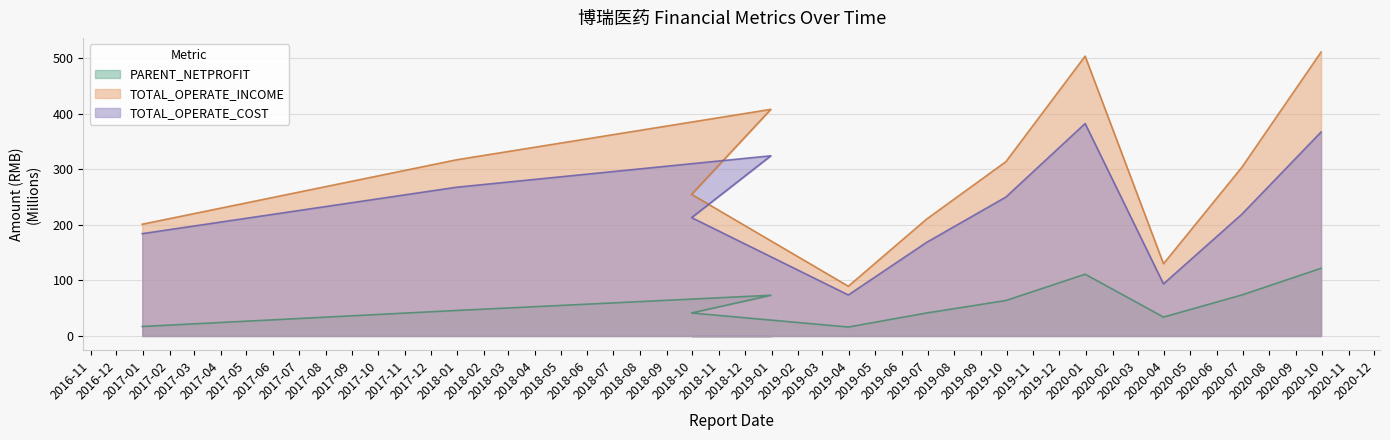

At which label does TOTAL_OPERATE_INCOME reach its peak?

2020-09-30